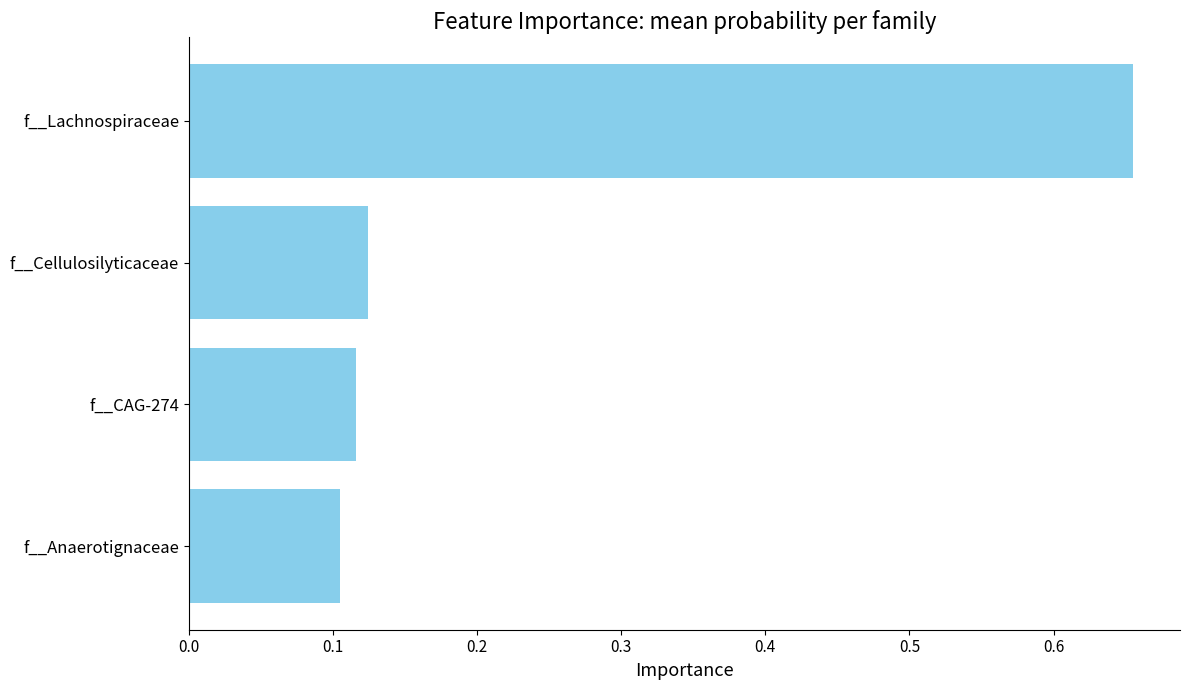

True or false: the data shows 0.2 at f__Anaerotignaceae.

False